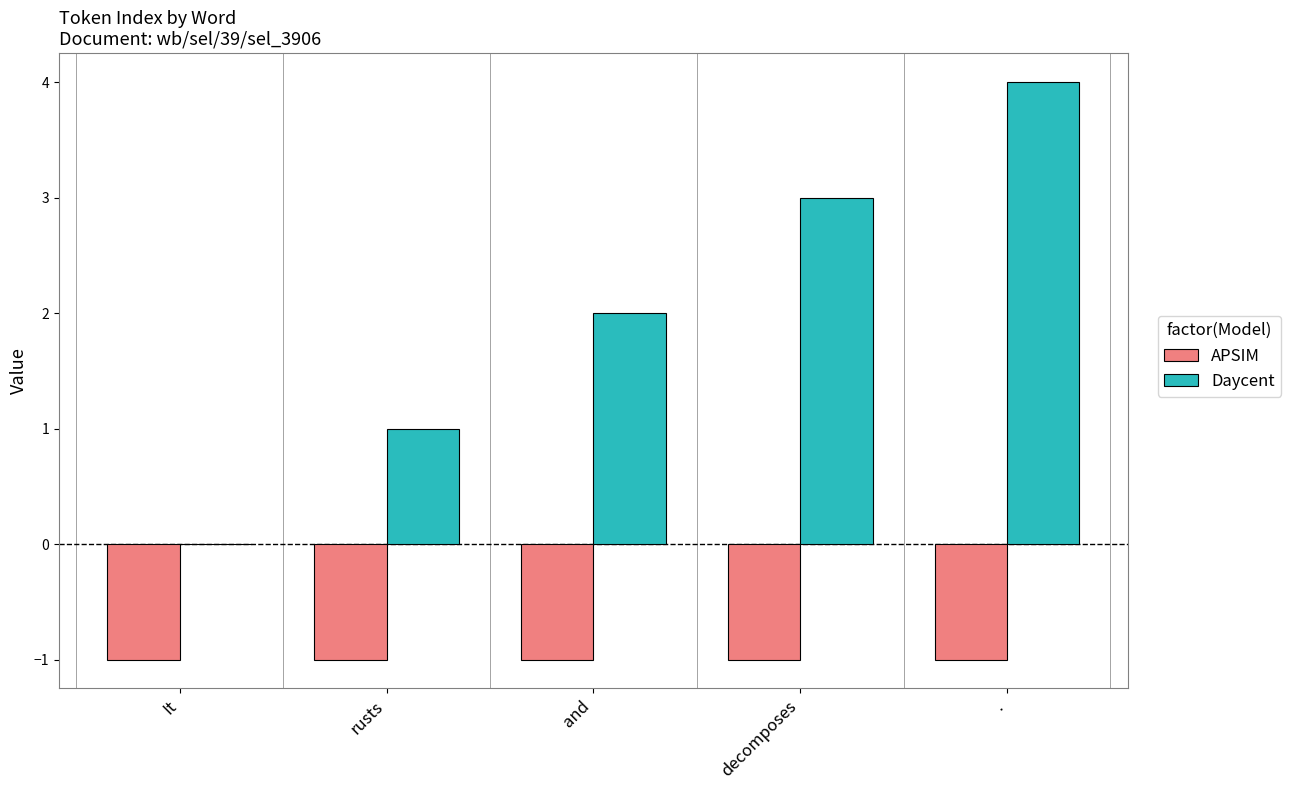

What is the spread (max minus min) of values at .?

5